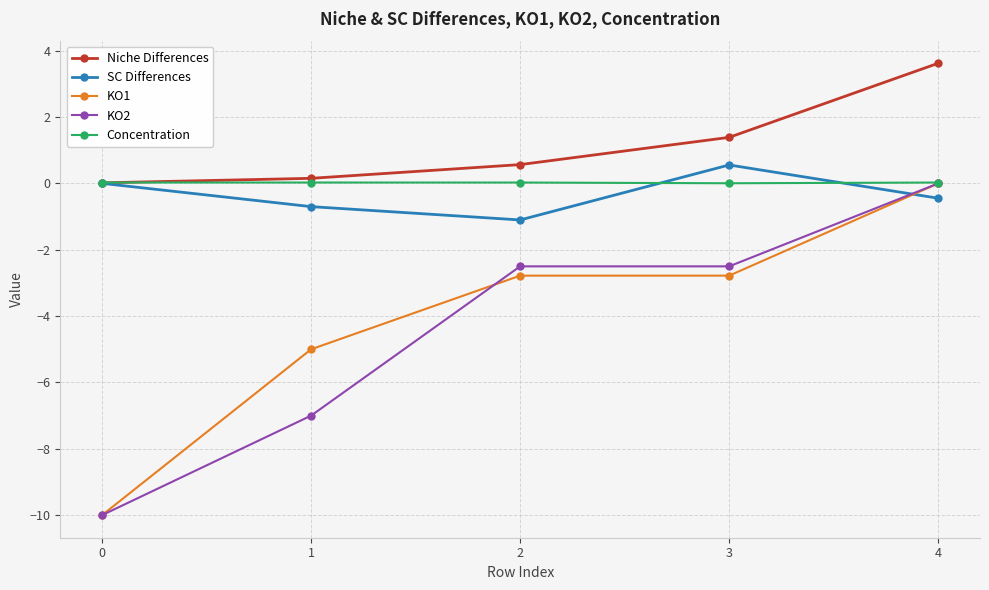

True or false: SC Differences has a value of -1.1 at 2.

True